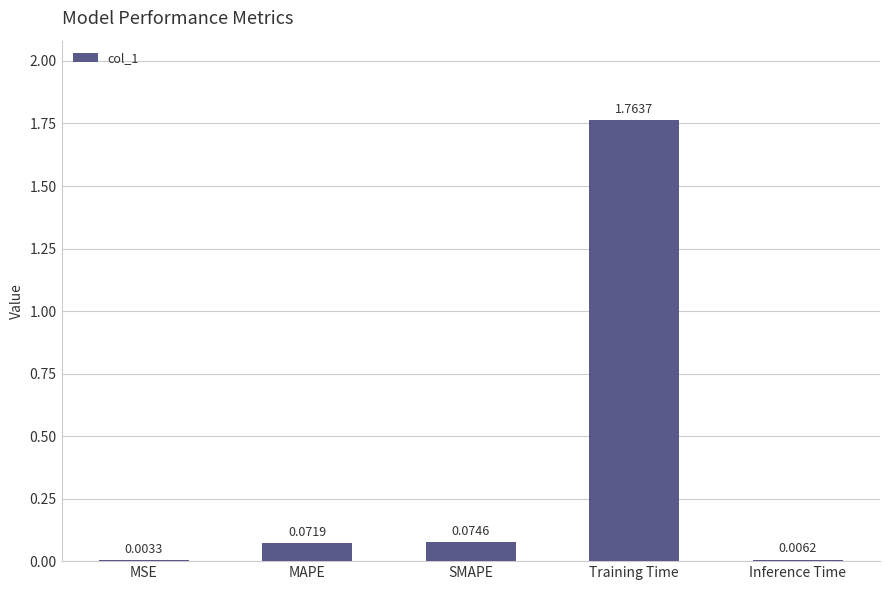

What is the sum of all values?

1.9